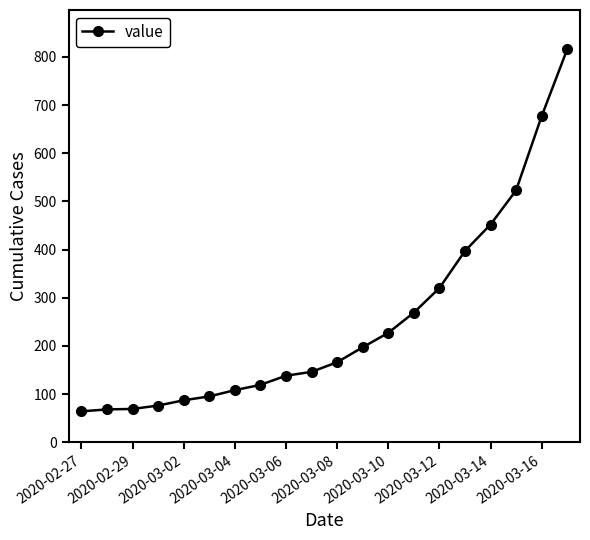

What is the difference between the maximum and minimum values?

752